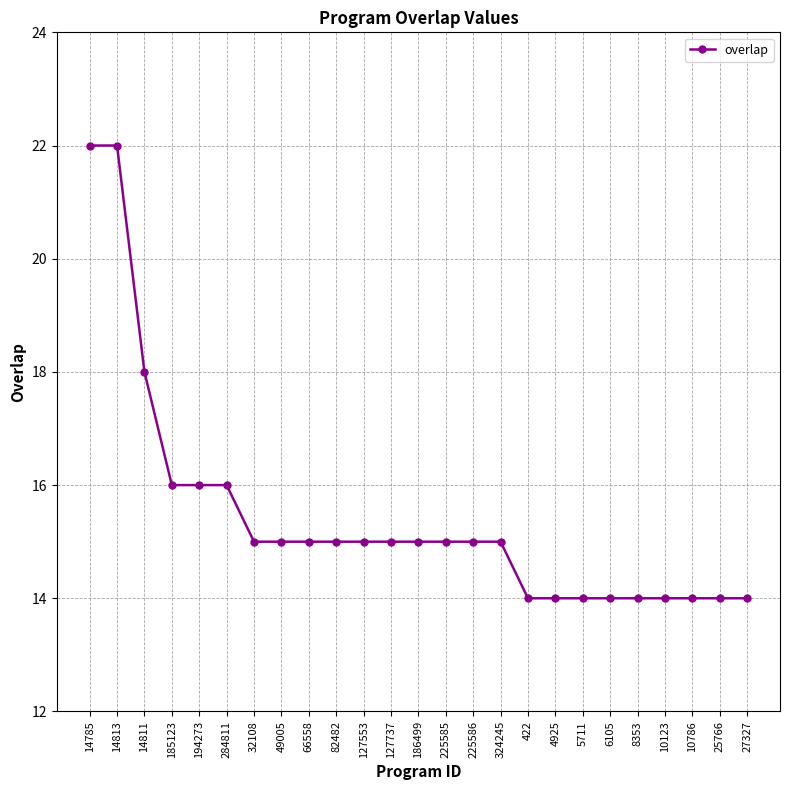

True or false: the data shows 5 at 14813.

False